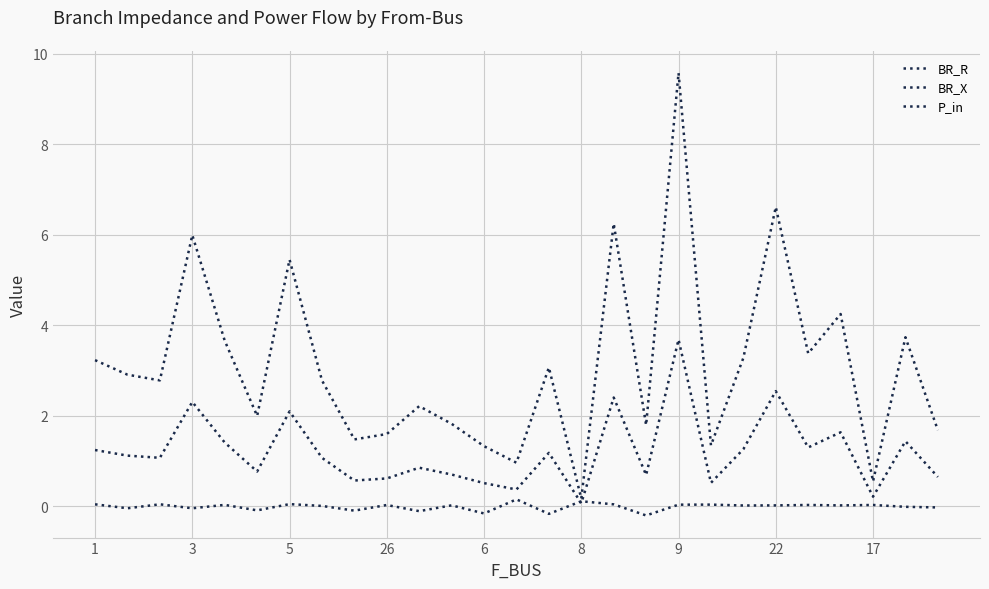

Is this an area chart (filled region under the line)?

No